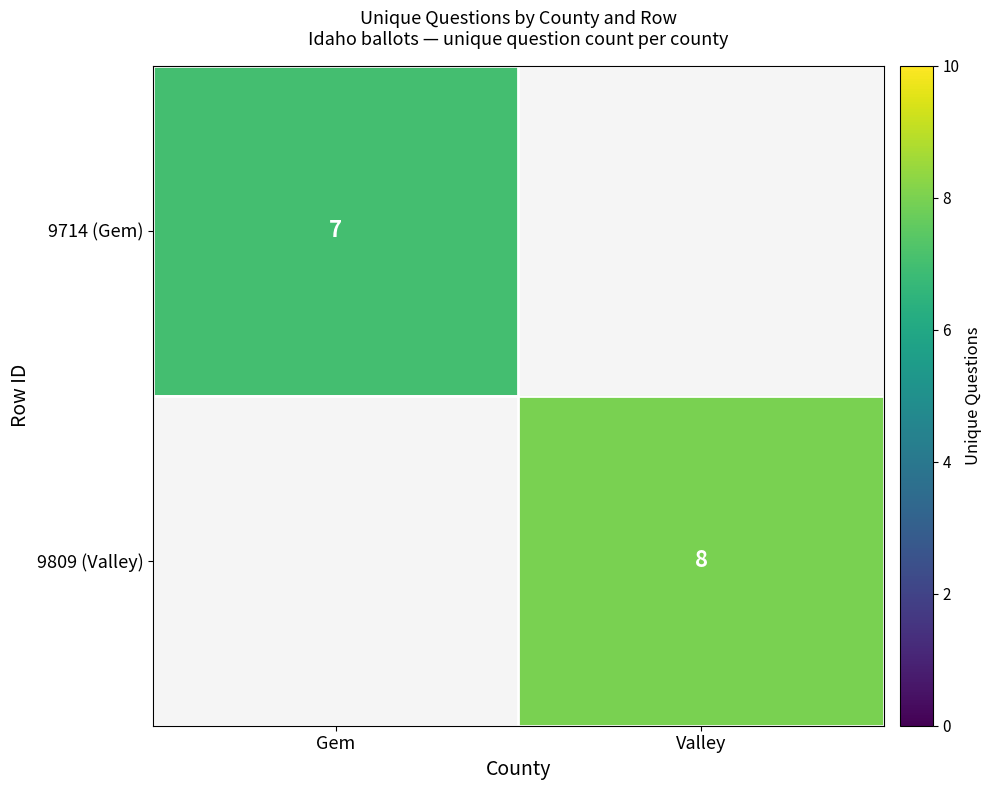

Is it true that 9714 (Gem) equals 4 at Gem?

False